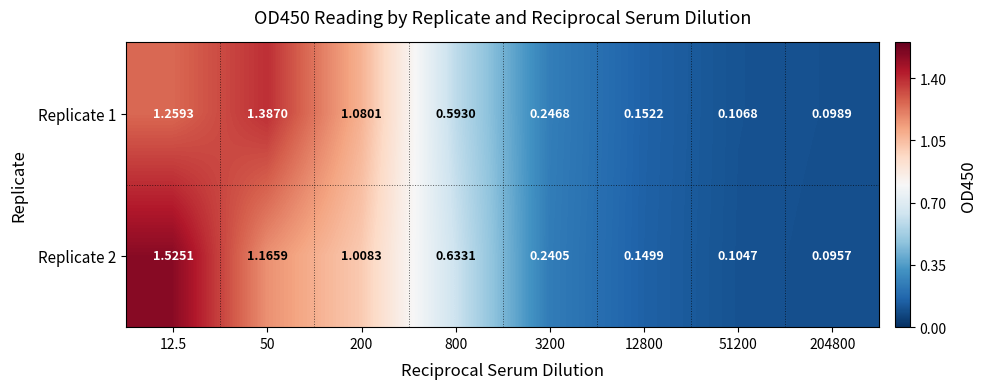

Is the value of Replicate 1 at 800 greater than the value of Replicate 2 at 204800?

Yes